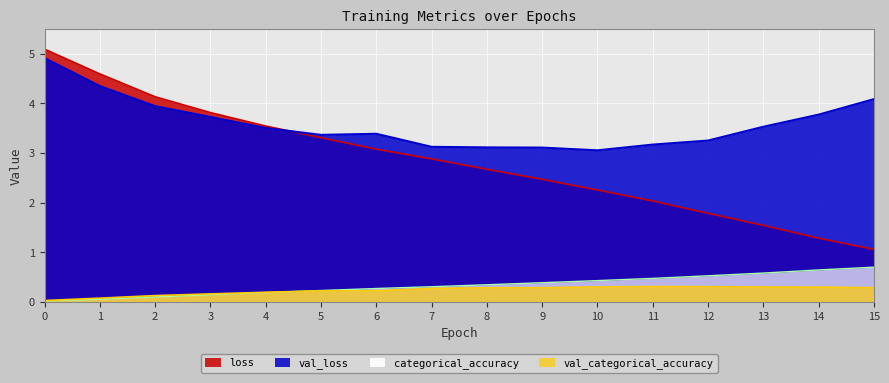

What is the difference between the second highest and minimum values in the val_categorical_accuracy series?

0.3